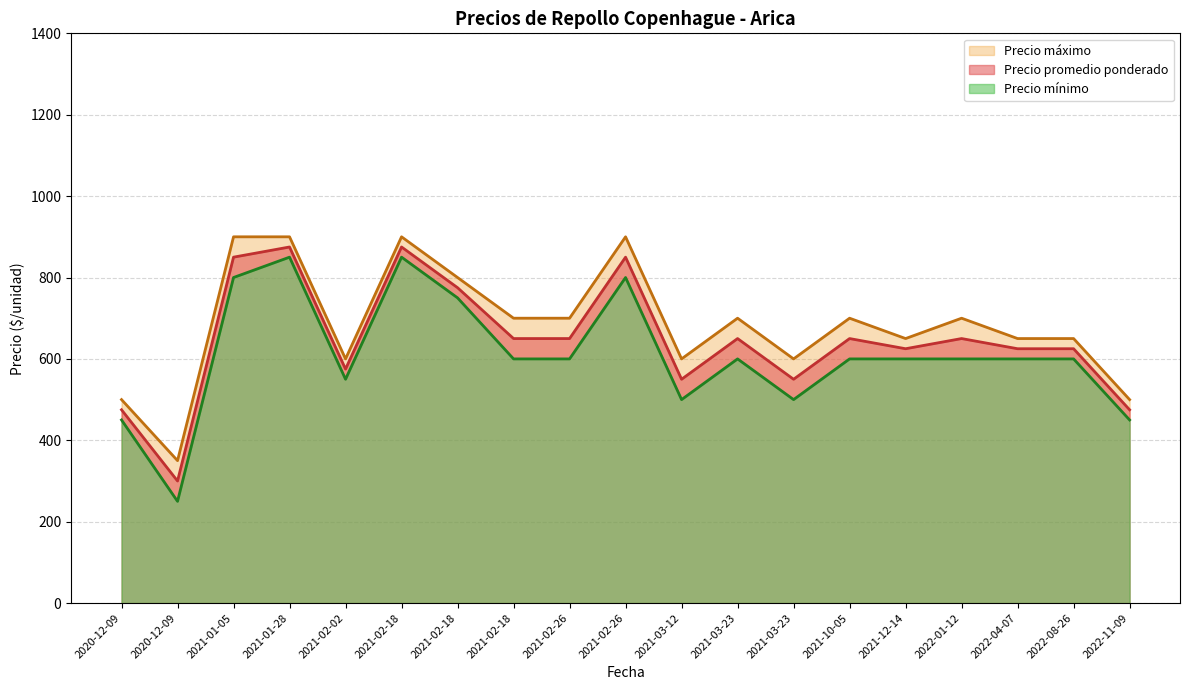

Which category has the lowest value across all series?

2020-12-09